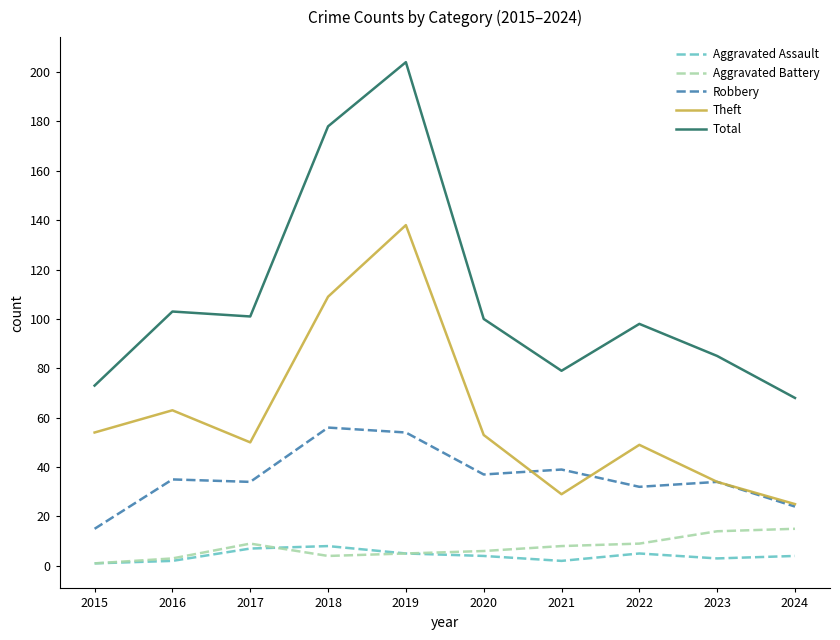

Is it true that Theft equals 74 at 2017?

False